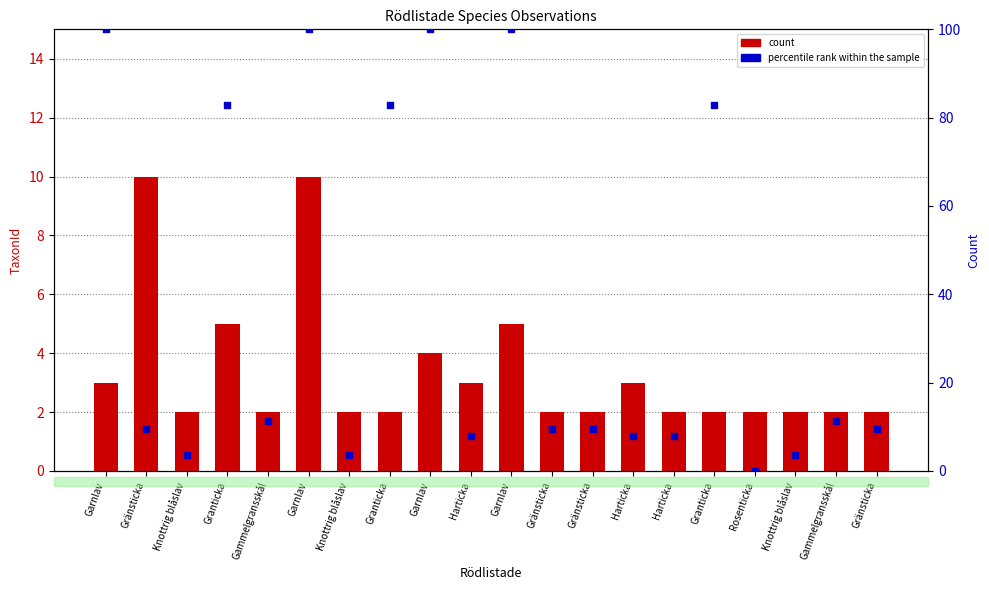

Which series reaches the maximum Y coordinate?

percentile rank within the sample